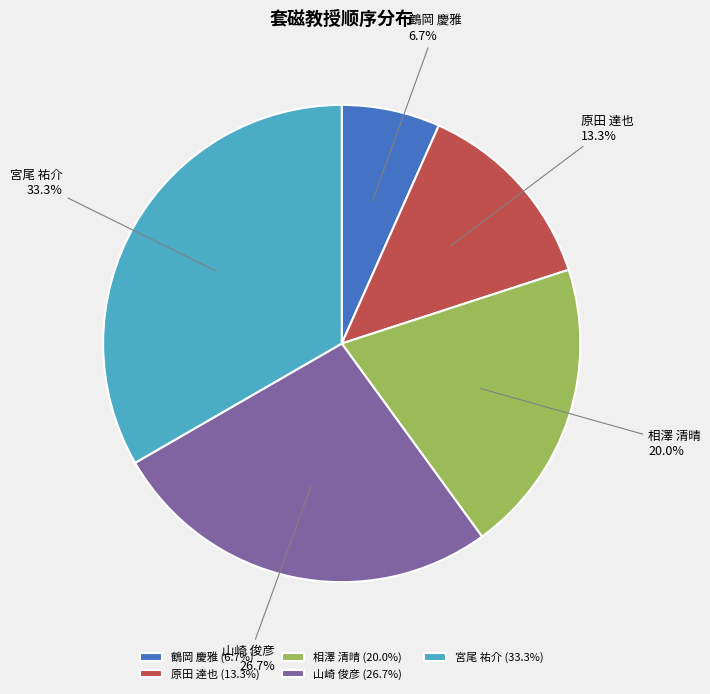

How many slices are in this pie chart?

5